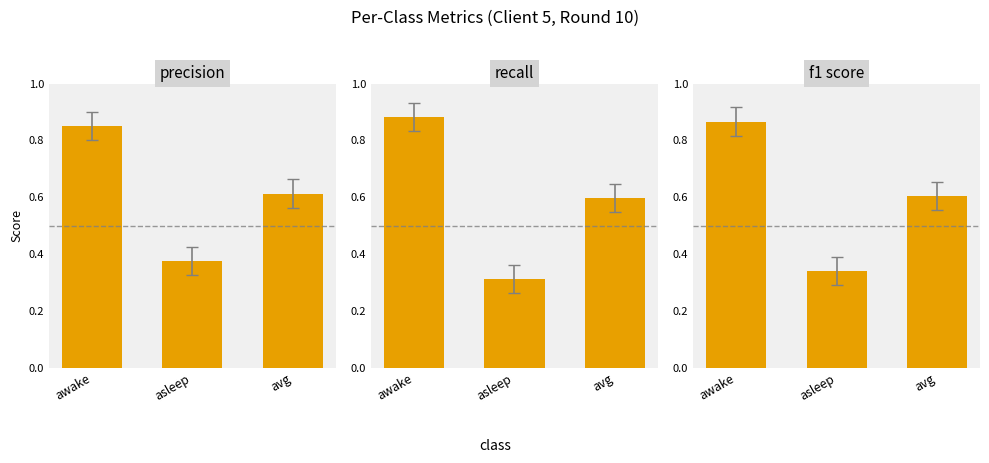

What is the sum of the recall values at asleep and avg?

0.9